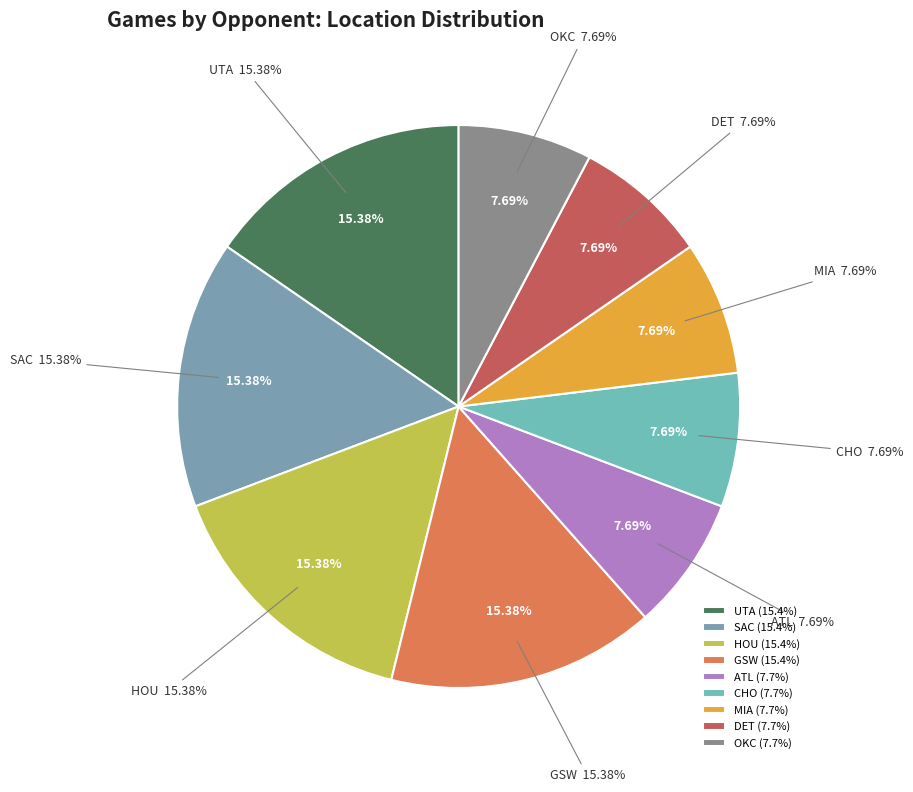

True or false: UTA accounts for 9% of the total.

False